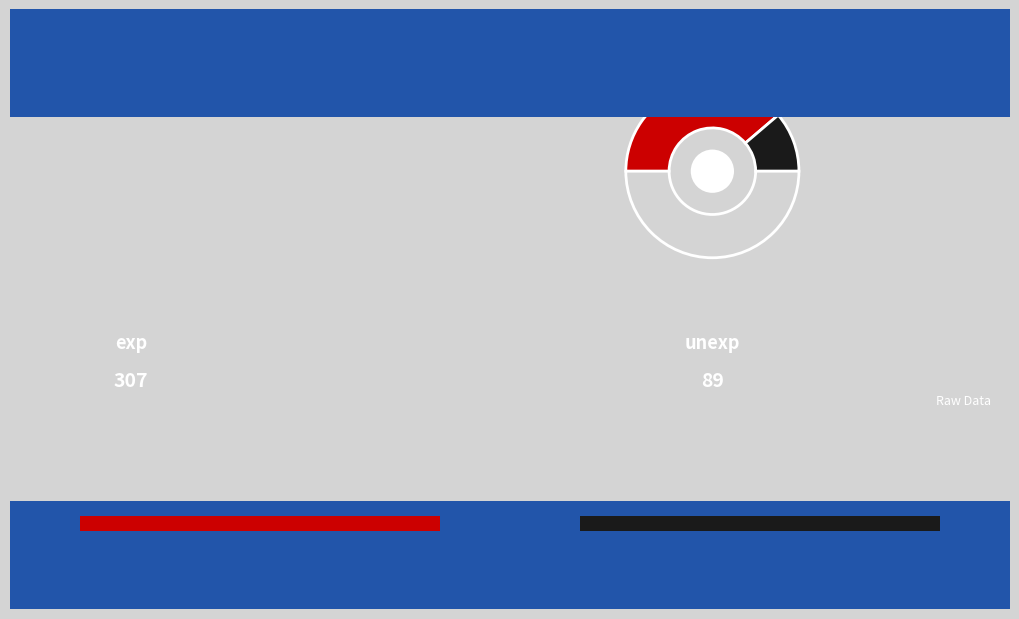

Which slice is the largest?

exp